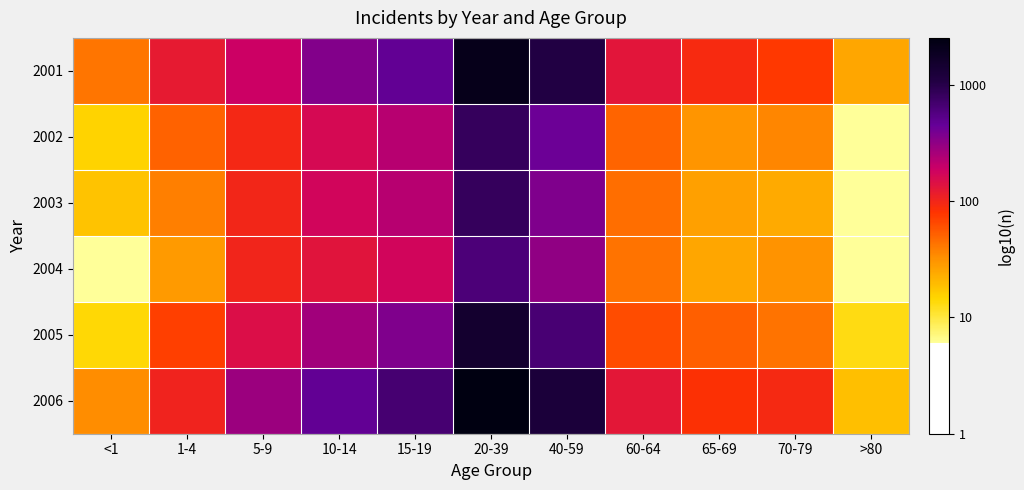

Count the number of data series in this chart.

6